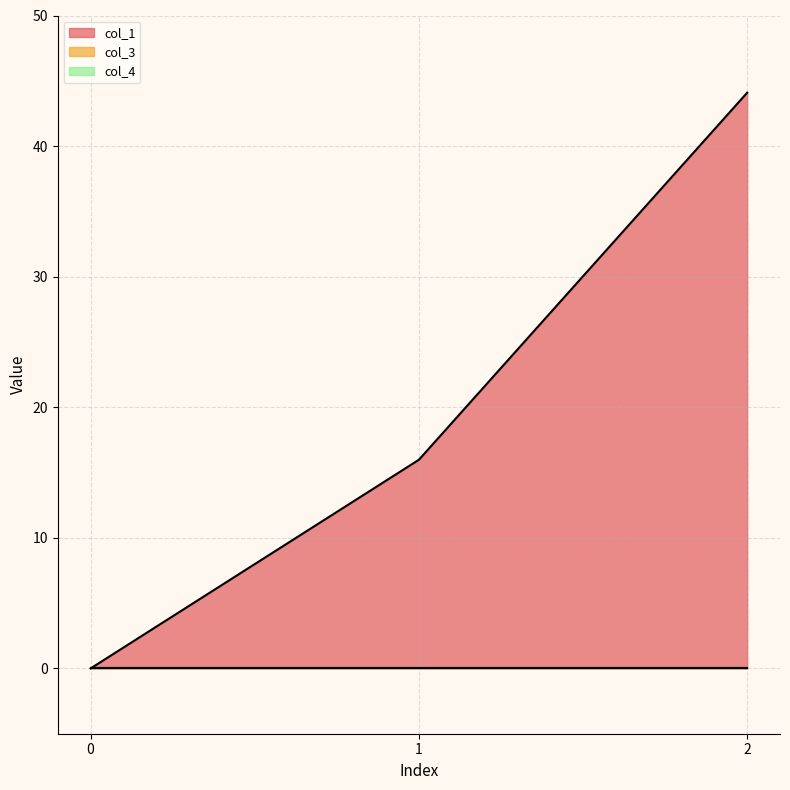

Which category has the highest value across all series?

2